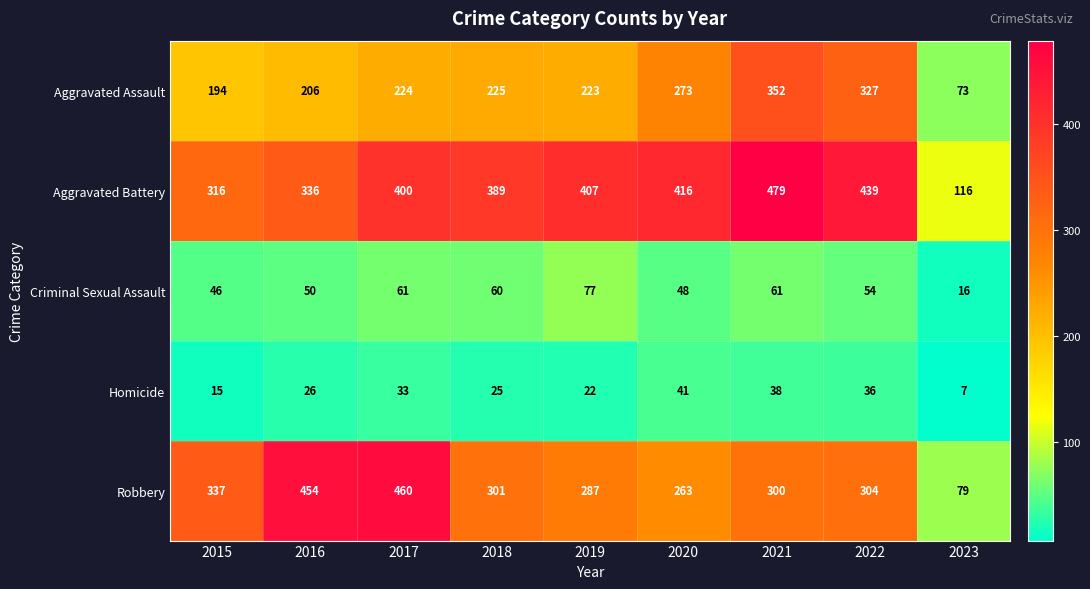

What is the difference between the maximum and minimum values in the Homicide series?

34